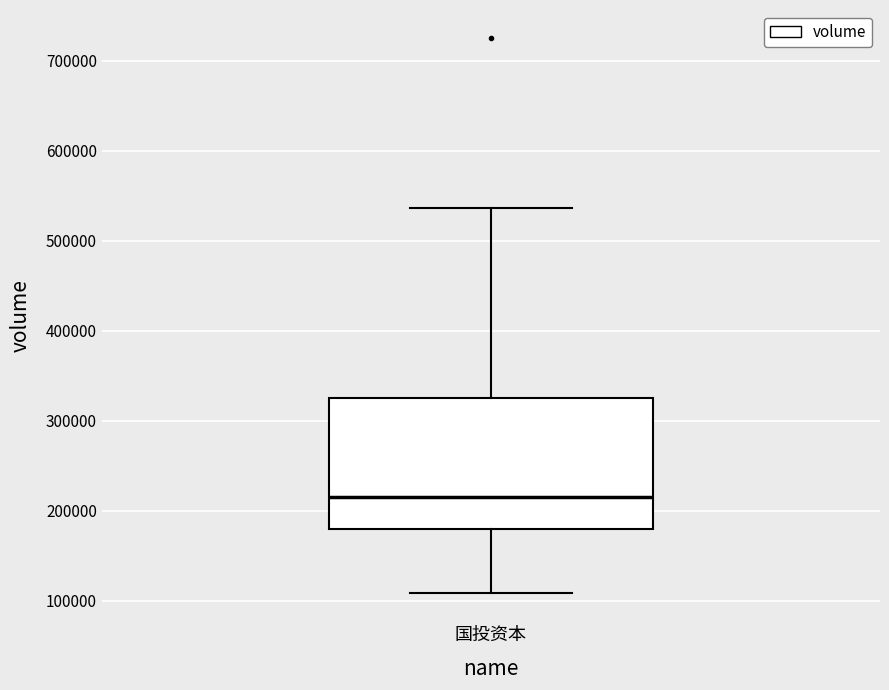

Where does the upper whisker of the box for 国投资本 end on the y-axis? The values are not printed on the chart, so give them approximately, as read against the axis.

540000